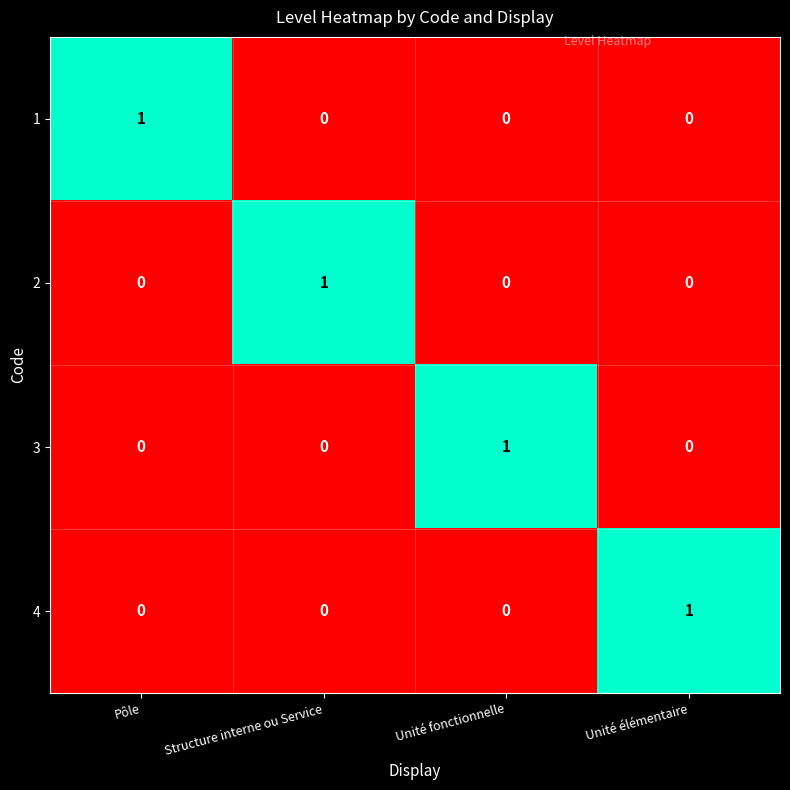

What is the maximum value shown in the chart?

1